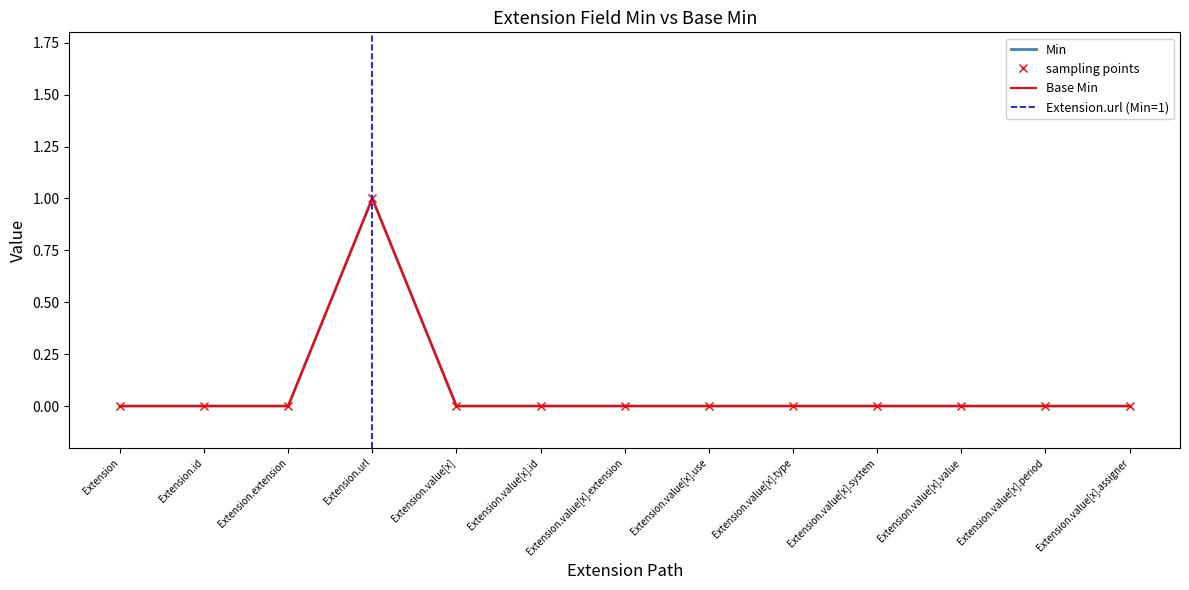

What is the label of the 4th point from the right?

Extension.value[x].system